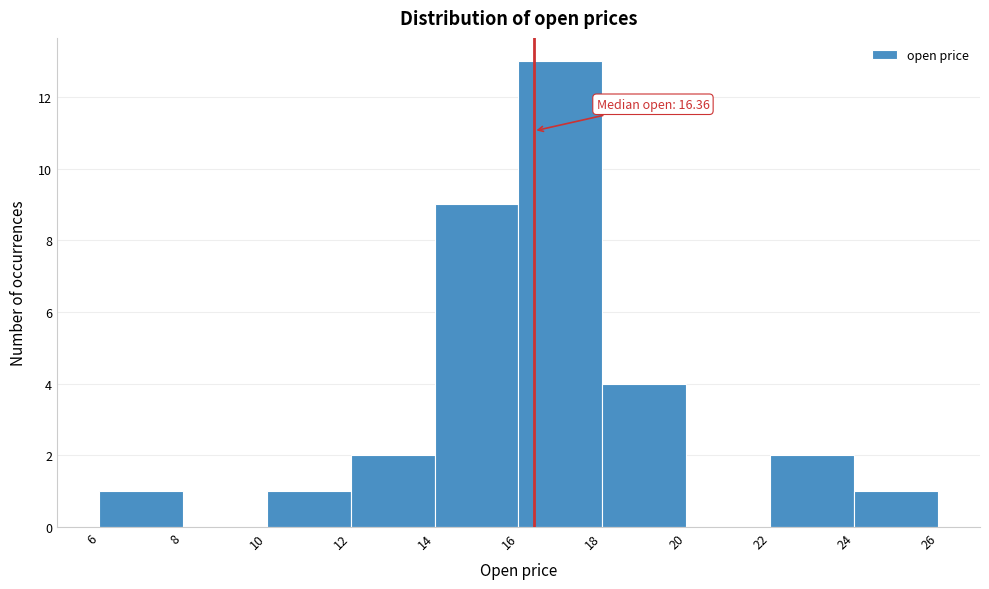

Over which range of the x-axis is the bar tallest?

16 to 18